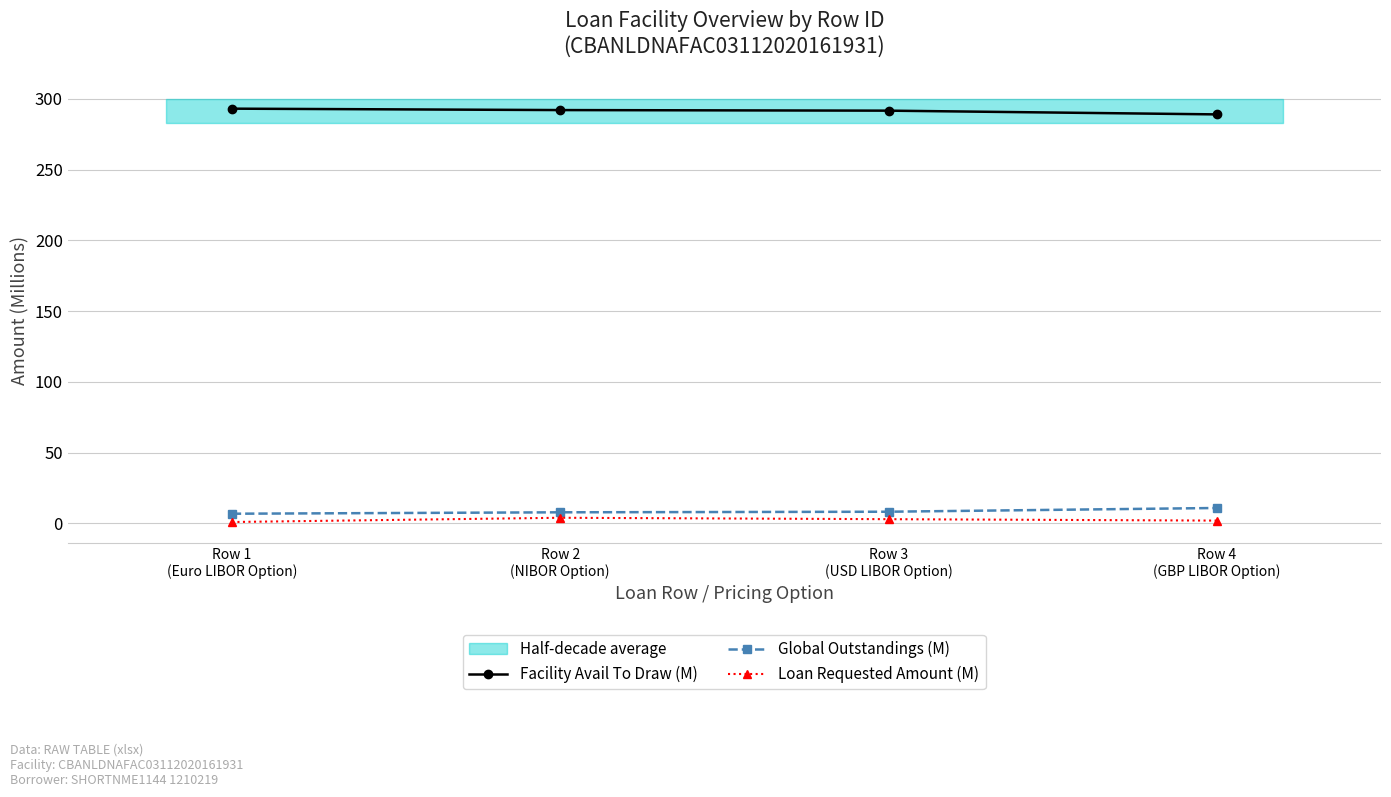

What is the spread (max minus min) of values at Row 4
(GBP LIBOR Option)?

287.1